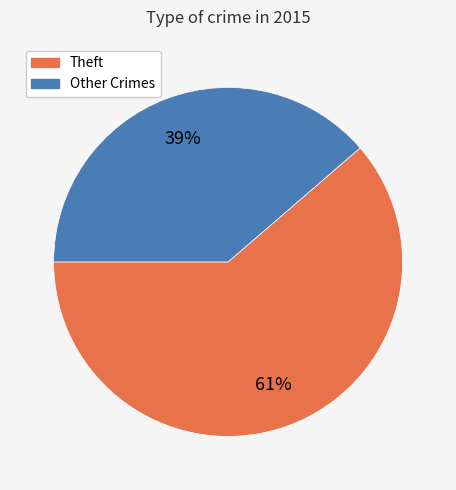

To the nearest percent, what is the average slice percentage?

50%